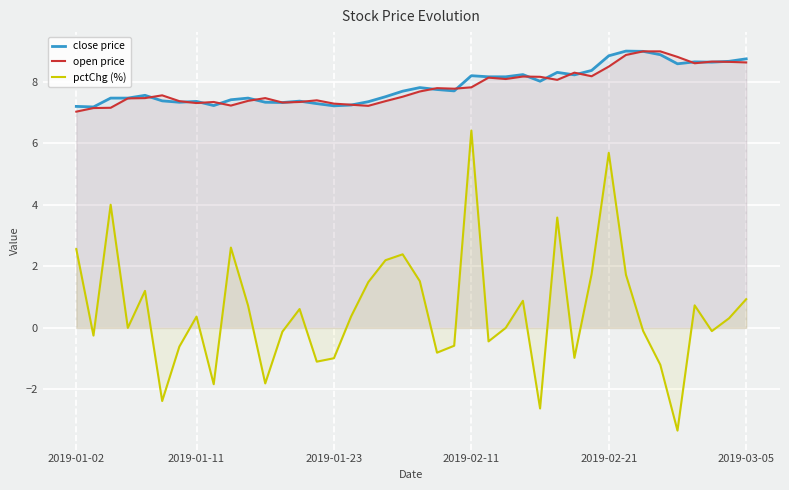

What are all the series names shown in the legend?

close price, open price, pctChg (%)